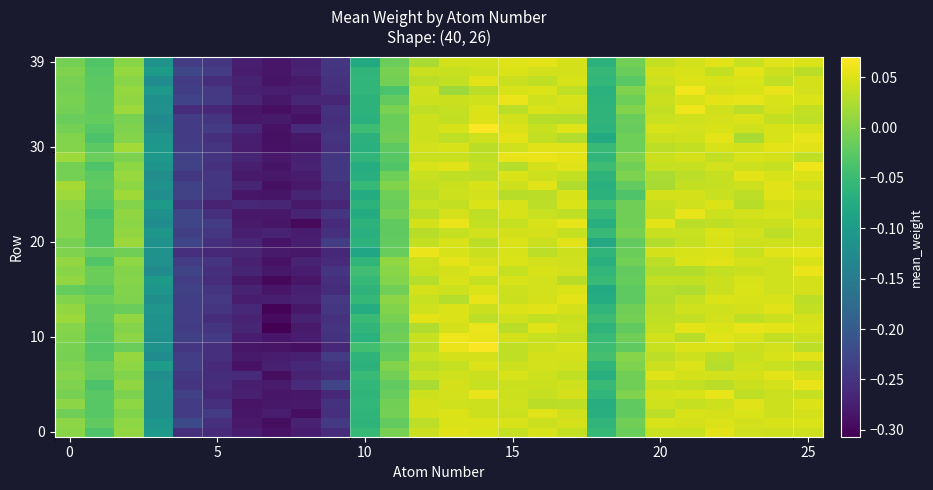

Count the number of categories in the chart.

26